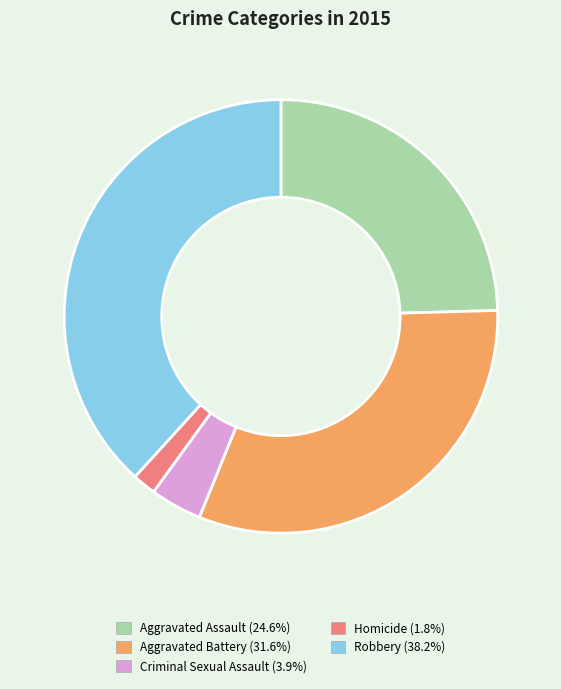

True or false: Aggravated Assault accounts for 25% of the total.

True